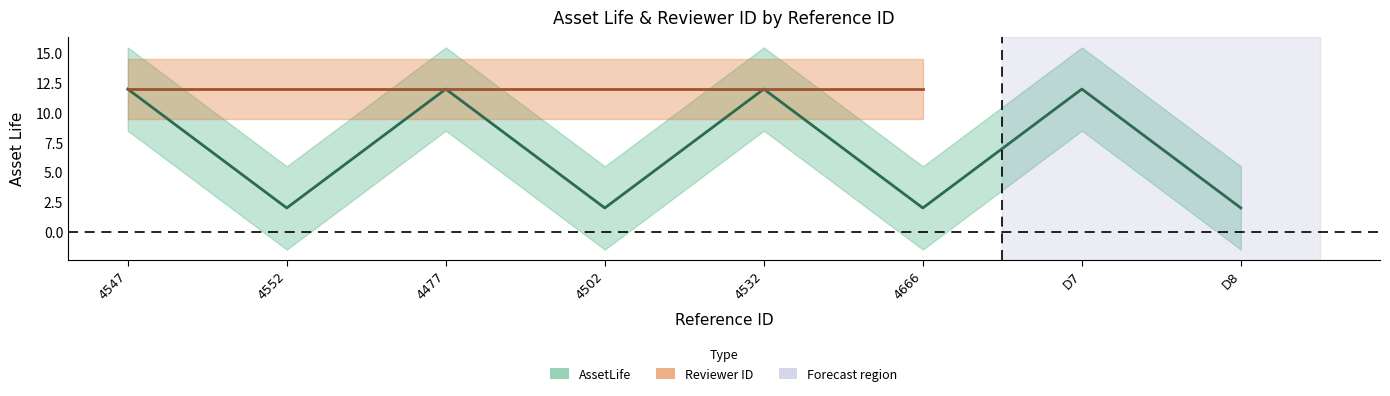

What is the change in value from 4532 to 4666?

-10